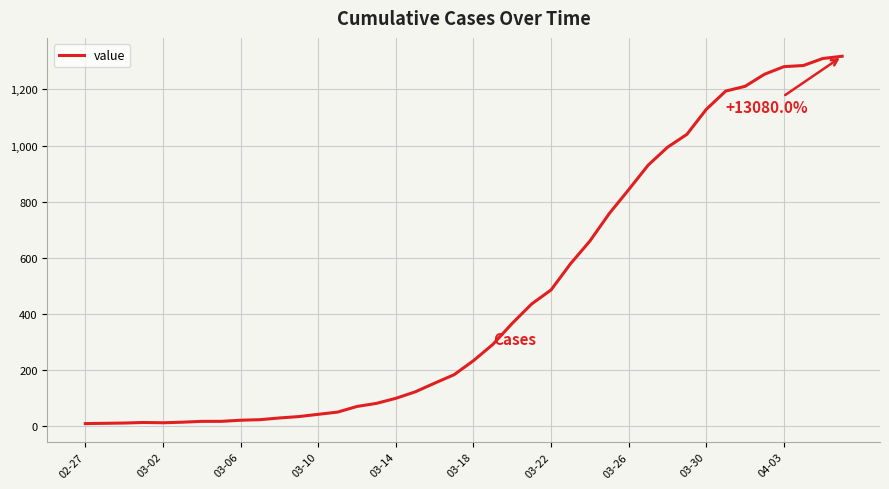

What is the difference between the maximum and minimum values?

1308